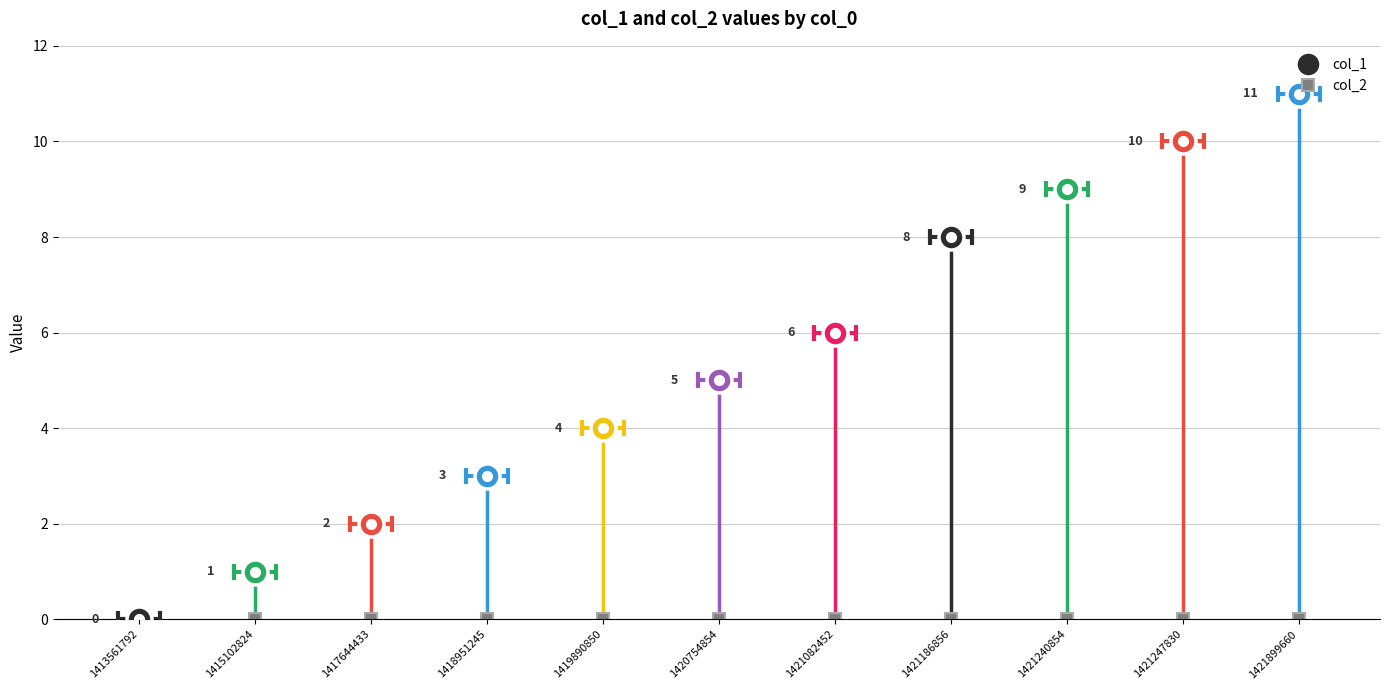

Which series changed the most between 1420754854 and 1421240854?

col_1